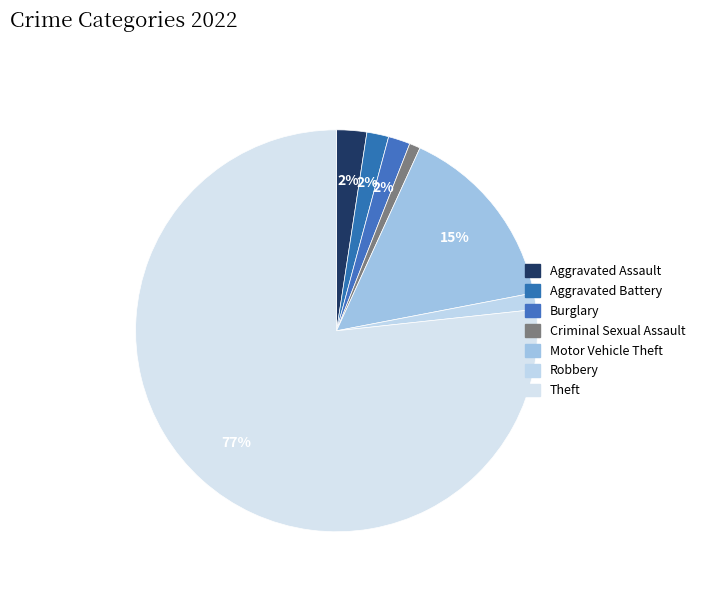

To the nearest percent, what is the average slice percentage?

14%